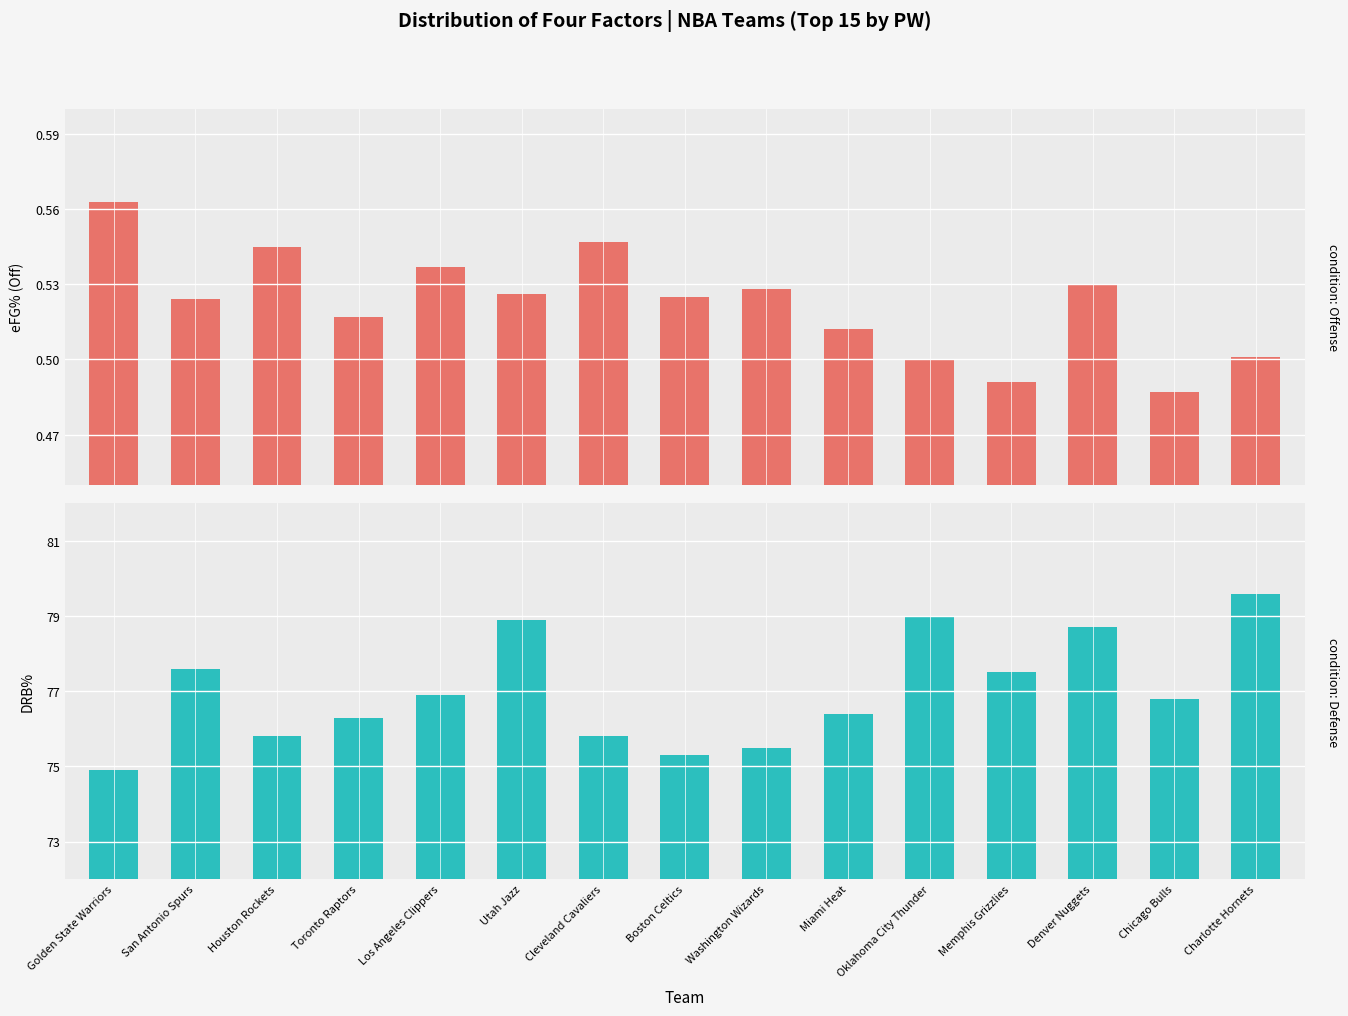

The DRB% series shows 135.3 at Charlotte Hornets. True or false?

False